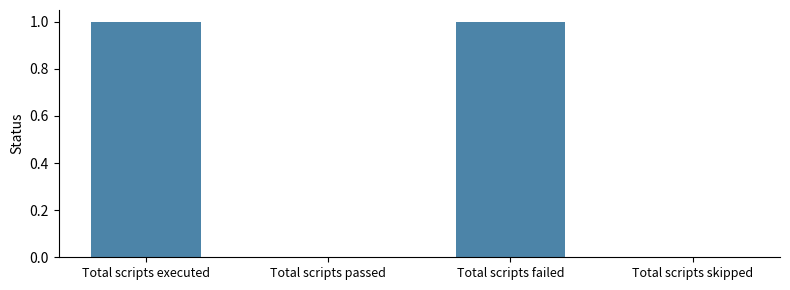

Reading left to right, extract all data points from this chart.

1	0	1	0